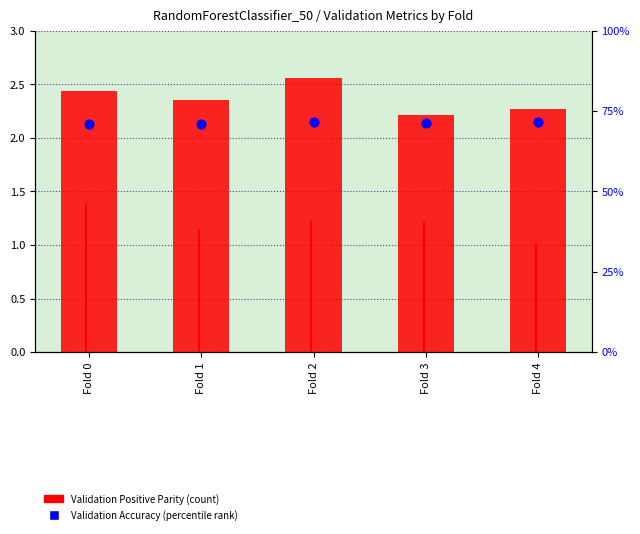

Which series contains the lowest Y value?

Validation Accuracy